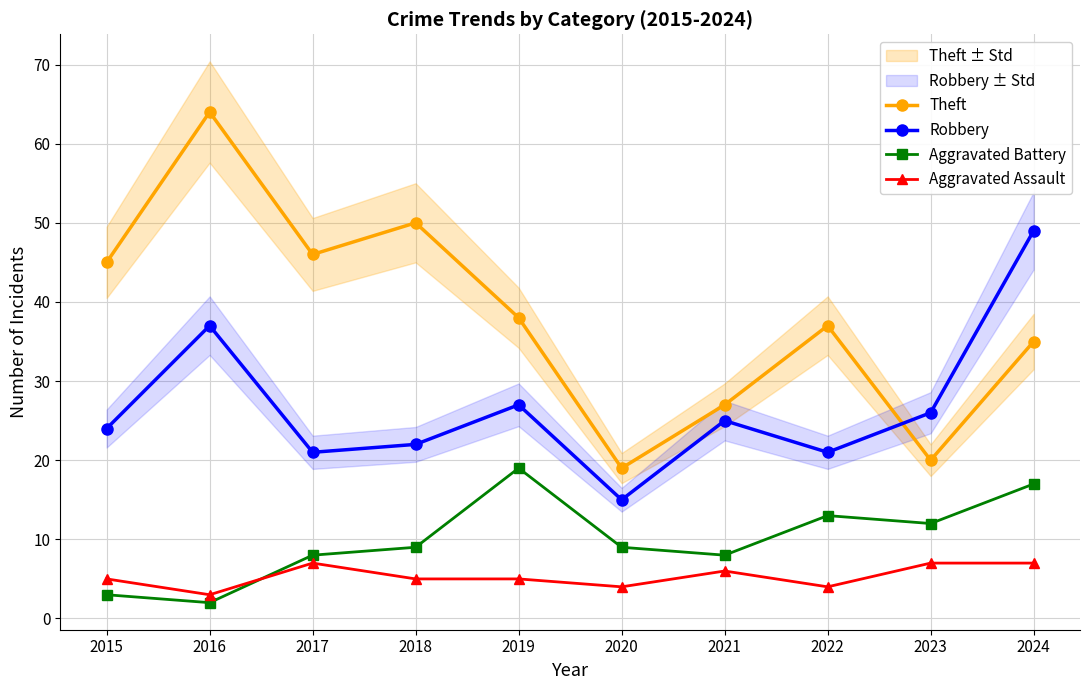

At which category is the sum across all series the highest?

2024